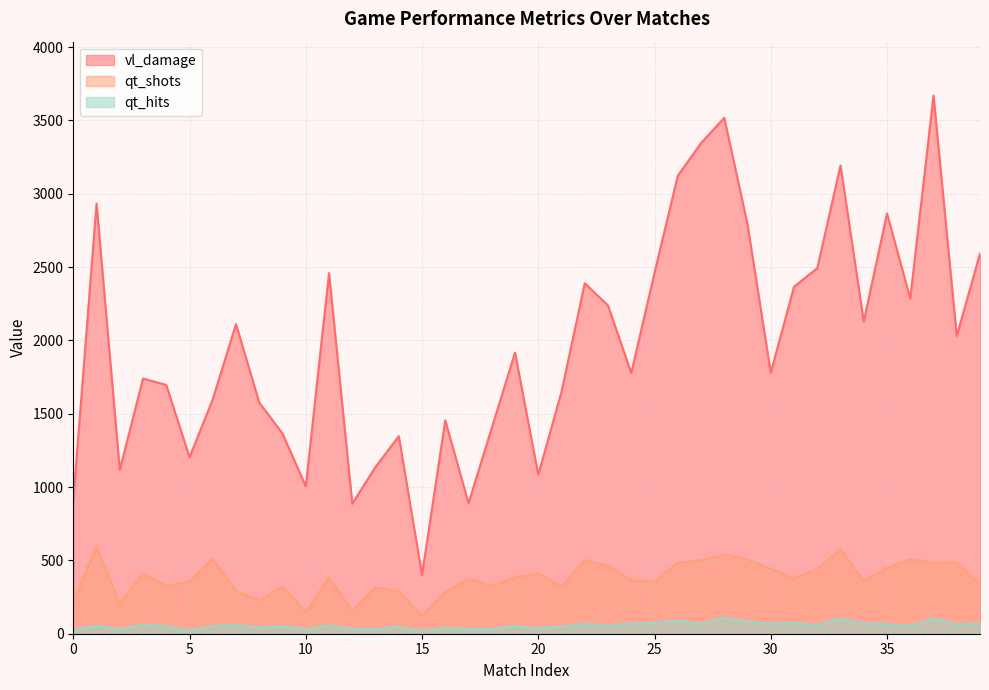

At 8, list the series in order from smallest to largest.

qt_hits, qt_shots, vl_damage